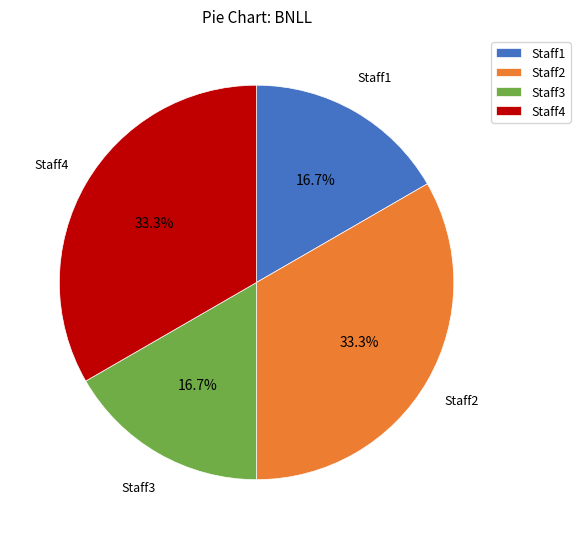

How many slices are in this pie chart?

4